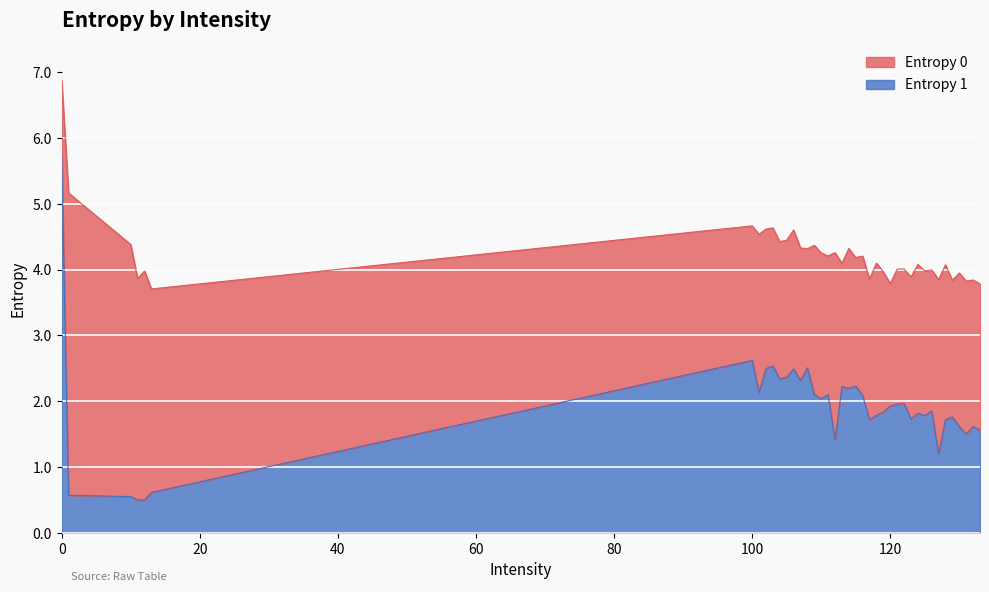

Reading left to right, transcribe all the data shown in this chart.

Entropy 0: 6.9	5.2	4.4	3.9	4.0	3.7	4.7	4.5	4.6	4.6	4.4	4.4	4.6	4.3	4.3	4.4	4.3	4.2	4.3	4.1	4.3	4.2	4.2	3.9	4.1	4.0	3.8	4.0	4.0	3.9	4.1	4.0	4.0	3.8	4.1	3.8	3.9	3.8	3.8	3.8
Entropy 1: 5.8	0.6	0.6	0.5	0.5	0.6	2.6	2.1	2.5	2.5	2.3	2.4	2.5	2.3	2.5	2.1	2.0	2.1	1.4	2.2	2.2	2.2	2.1	1.7	1.8	1.8	1.9	2.0	2.0	1.7	1.8	1.8	1.9	1.2	1.7	1.8	1.6	1.5	1.6	1.6